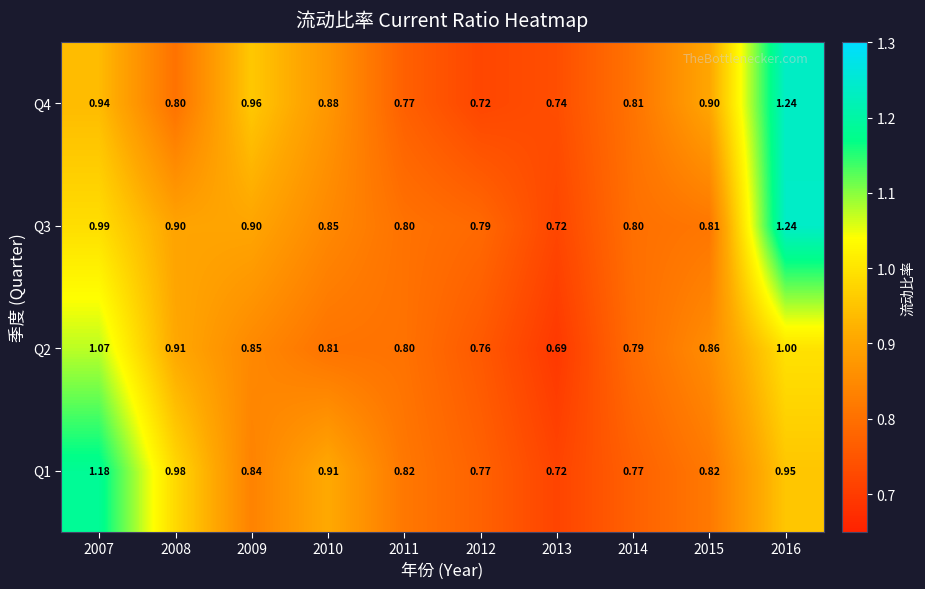

Is the value of Q2 at 2009 greater than the value of Q3 at 2011?

Yes